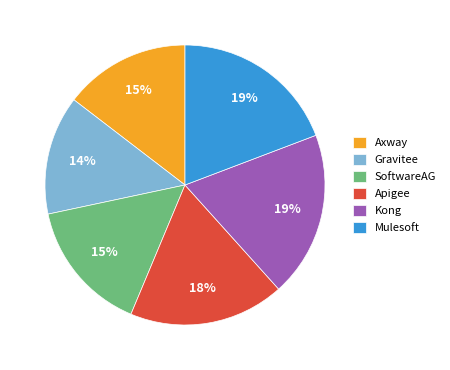

To the nearest percent, what is the difference between the largest and smallest slice percentages?

5%